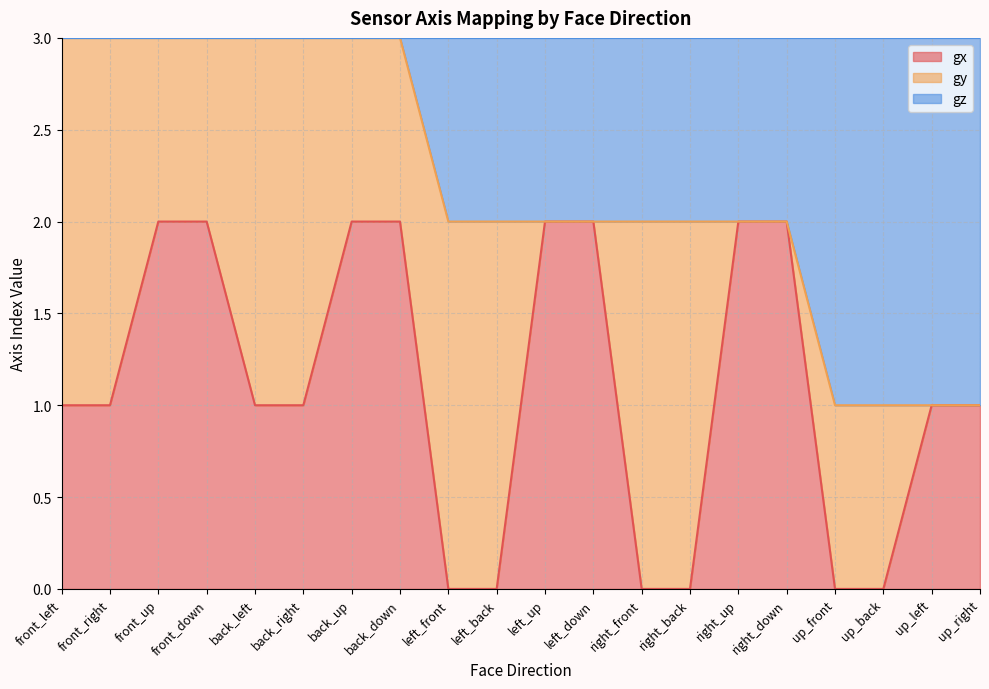

At which category is the sum across all series the highest?

front_up